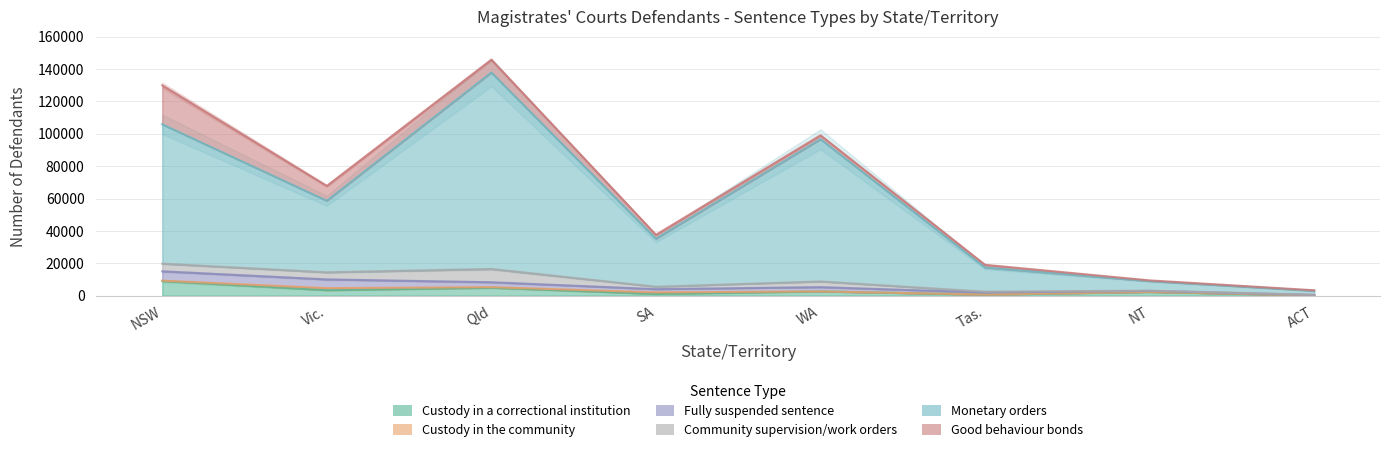

Reading left to right, list all the values displayed in this chart.

Custody in a correctional institution: 9005	3364	4881	1060	2581	637	2254	174
Custody in the community: 233	1237	350	912	0	0	54	38
Fully suspended sentence: 5765	5396	3015	2007	2633	1292	587	205
Community supervision/work orders: 4743	4396	8194	1496	3529	498	159	128
Monetary orders: 86109	44209	121439	29689	87915	14963	5903	2437
Good behaviour bonds: 24111	9172	7948	2423	2399	1637	433	311